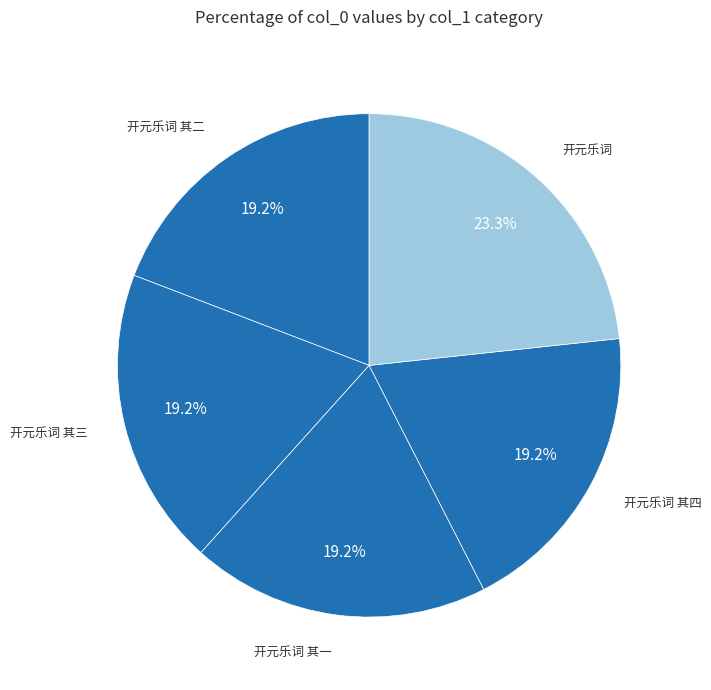

How many slices are in this pie chart?

5